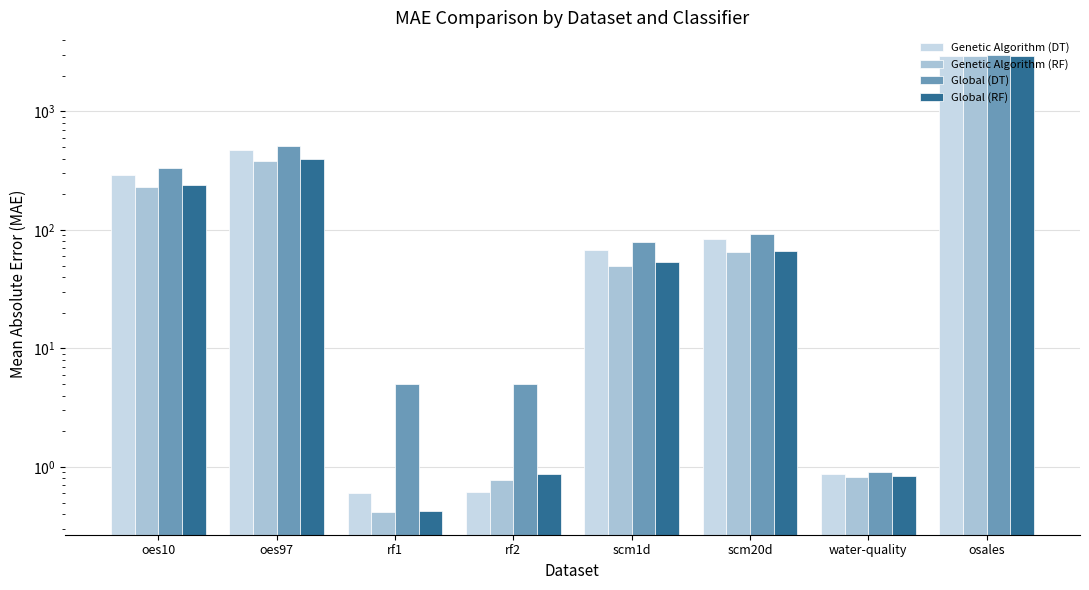

What is the sum of all Genetic Algorithm (RF) values?

3677.2